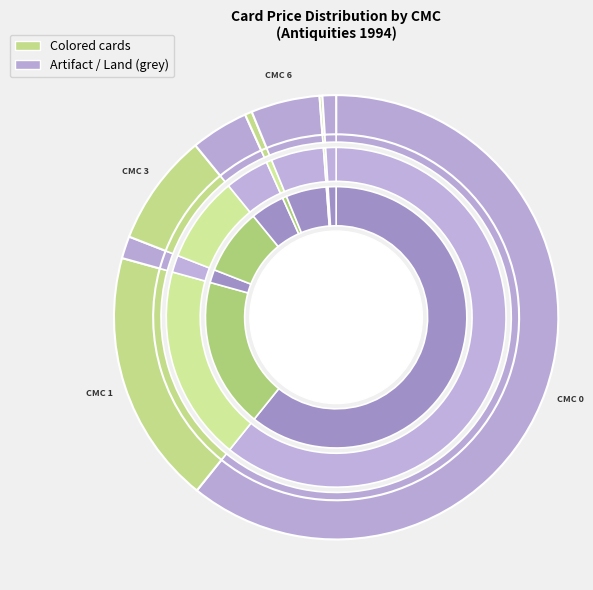

What percentage is NOT represented by 6?

95.0%